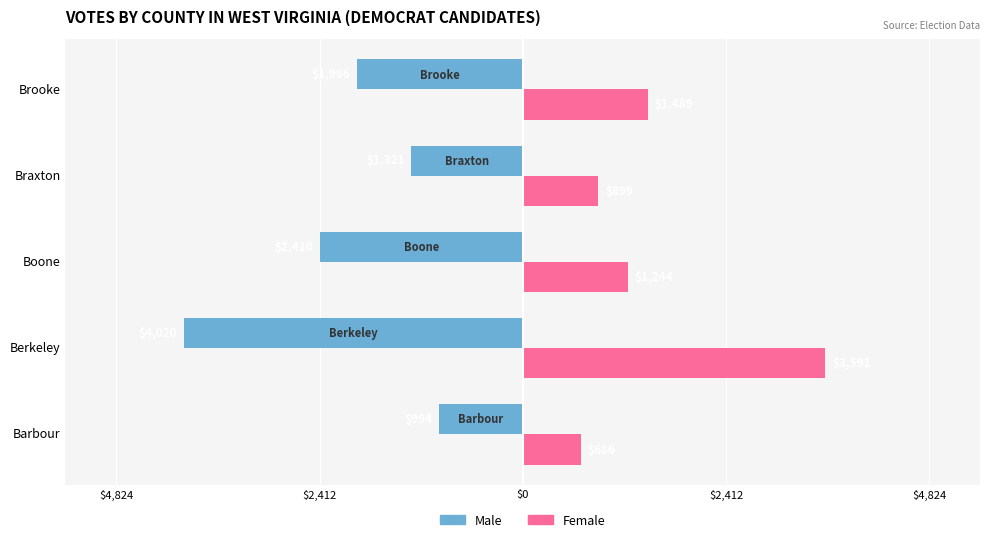

What are all the series names shown in the legend?

Male, Female